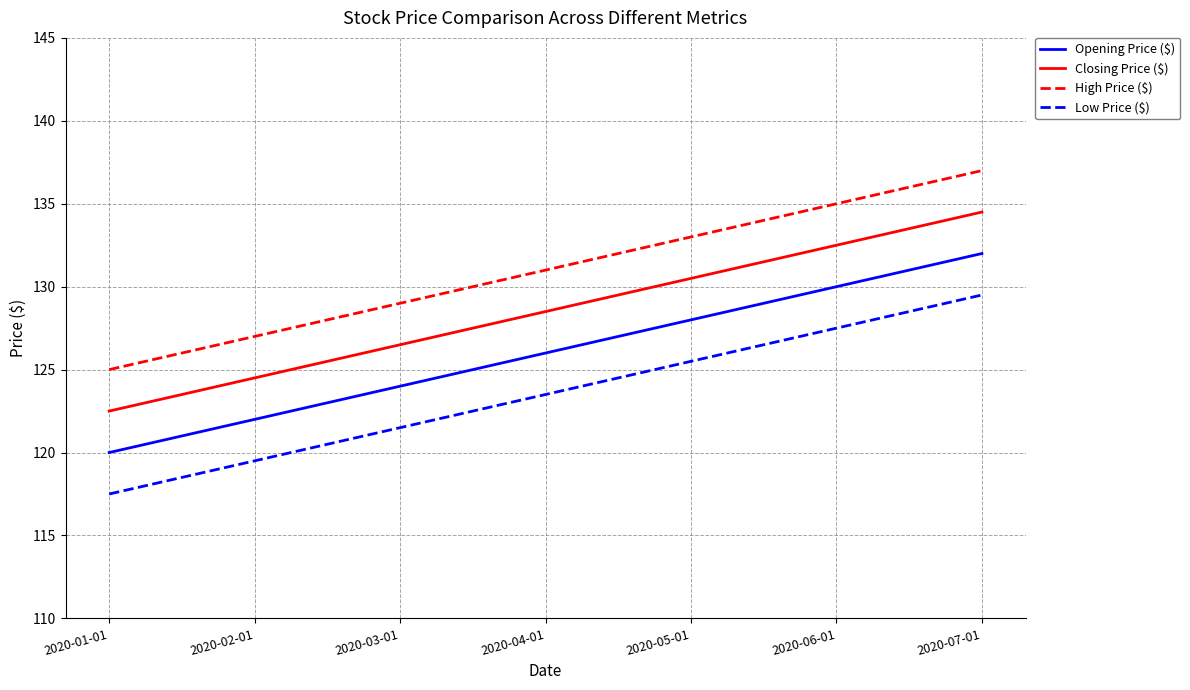

What is the difference between the highest and lowest values at 2020-01-01?

7.5